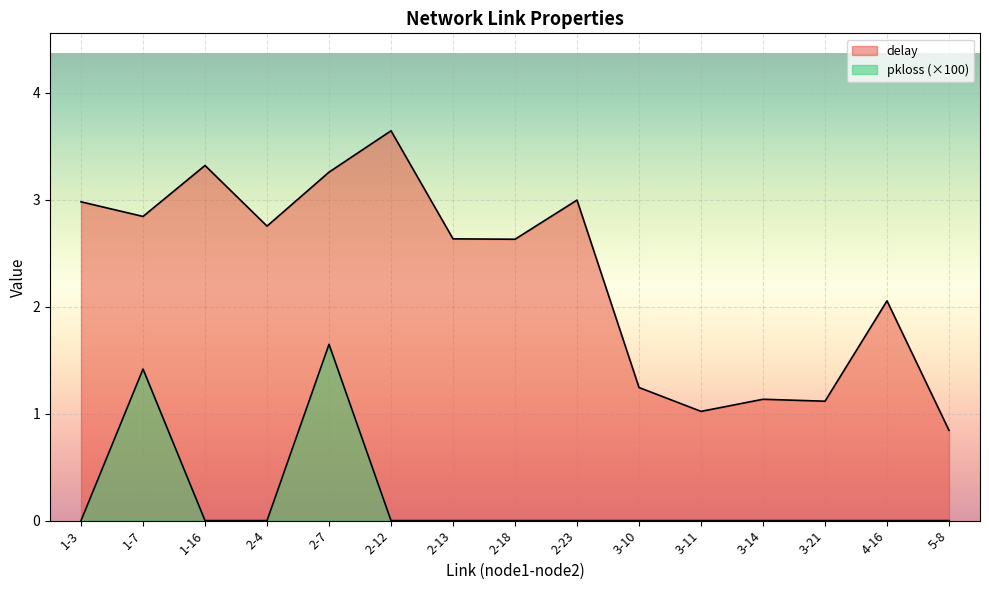

Between 3-14 and 3-10, which is larger?

3-10